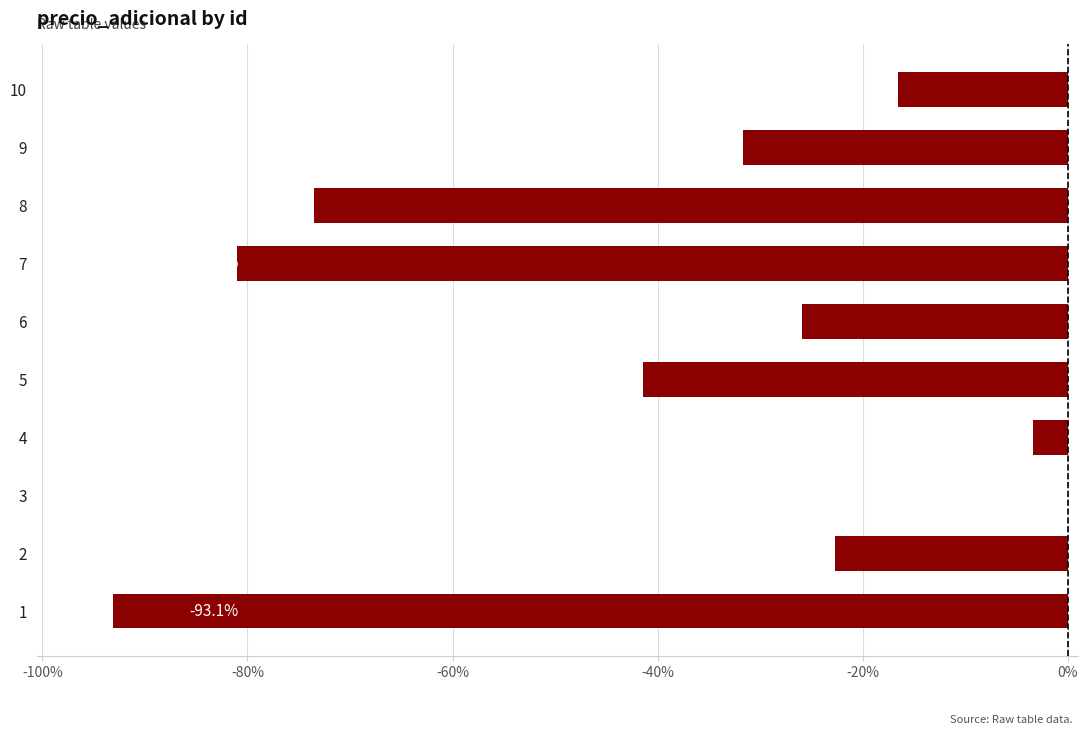

What value does the data have at 4?

-3.4